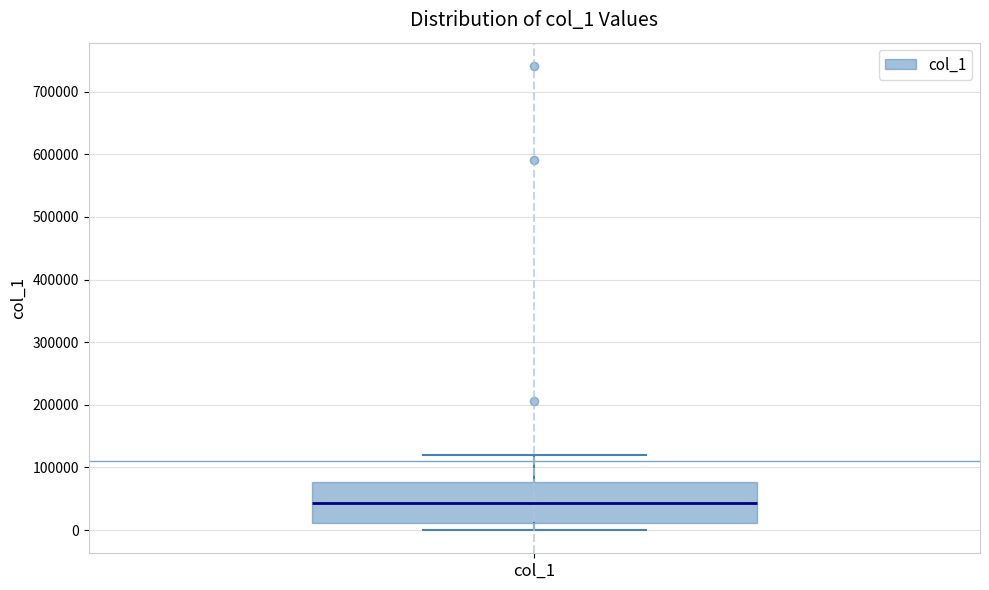

Read this box plot against the y-axis: the position of the median line, the range covered by the box, and the ends of both whiskers. The values are not printed on the chart, so give them approximately, as read against the axis.

median 40000, box 10000 to 80000, whiskers 0 to 120000